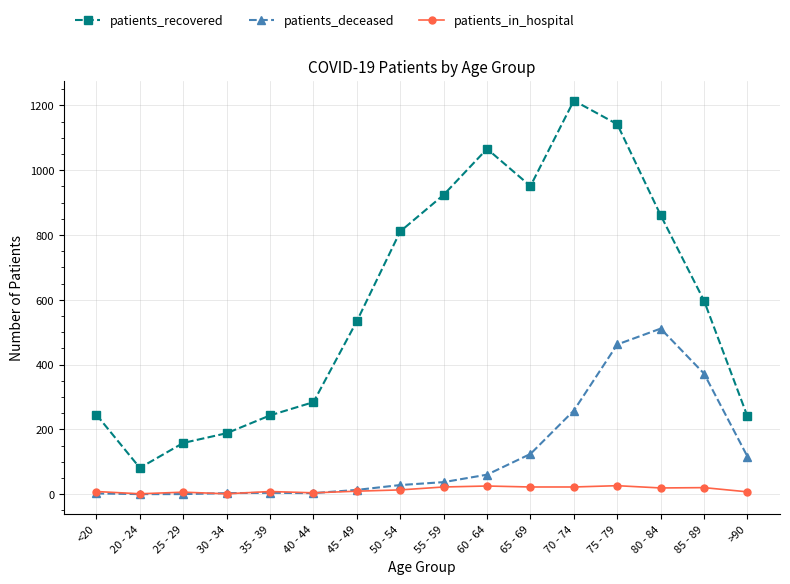

Is it true that patients_recovered equals 951 at 65 - 69?

True